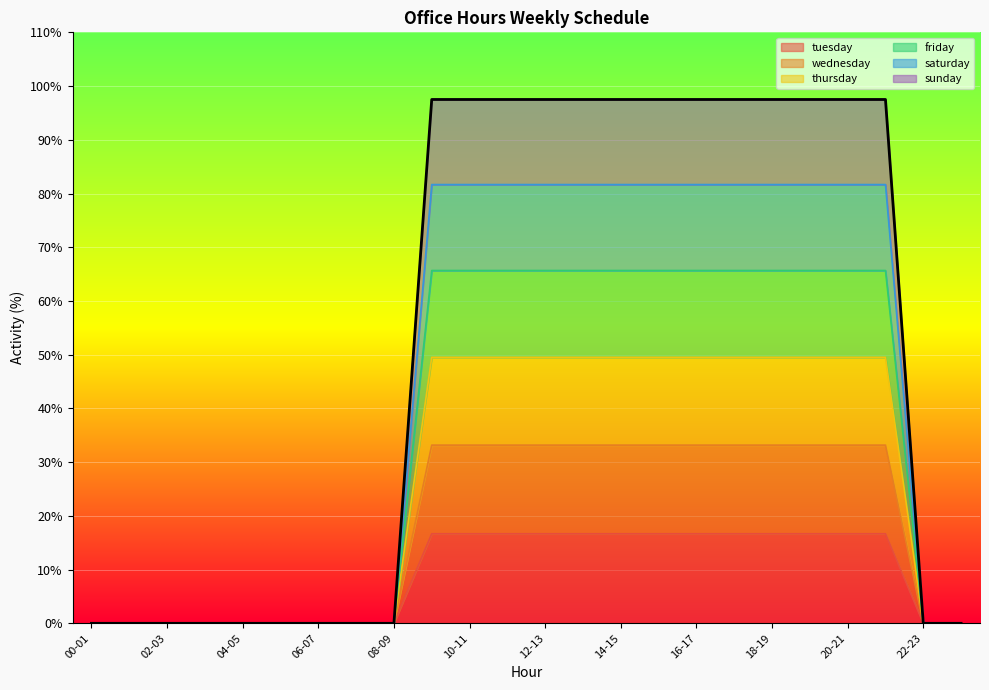

What is the label of the 5th point from the left?

04-05